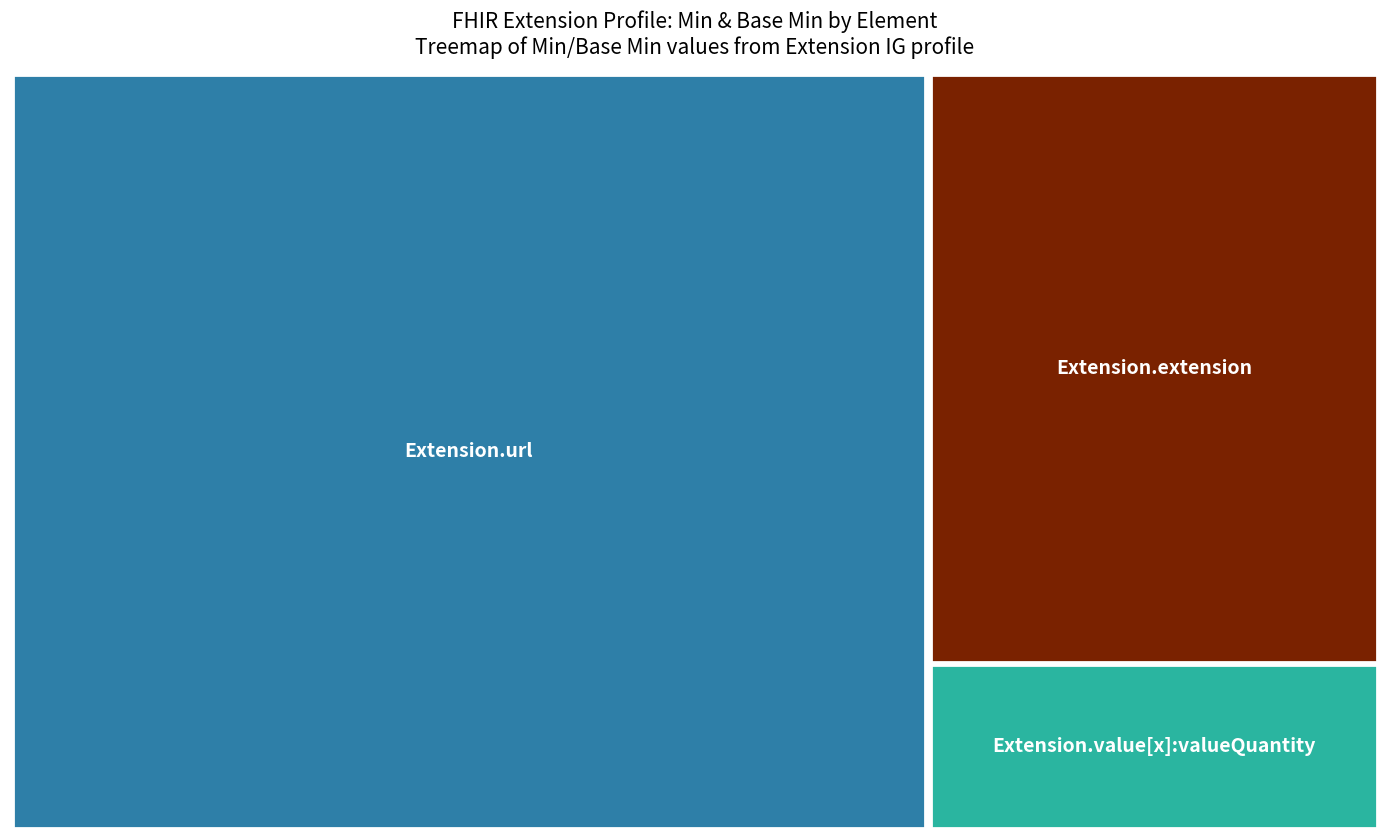

Where is the first local maximum?

Extension.url